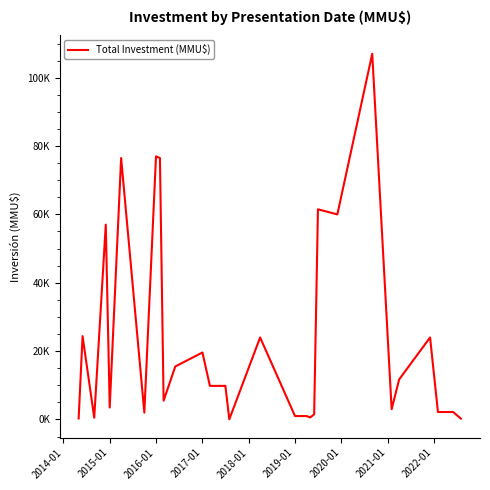

What is the average value?

22924